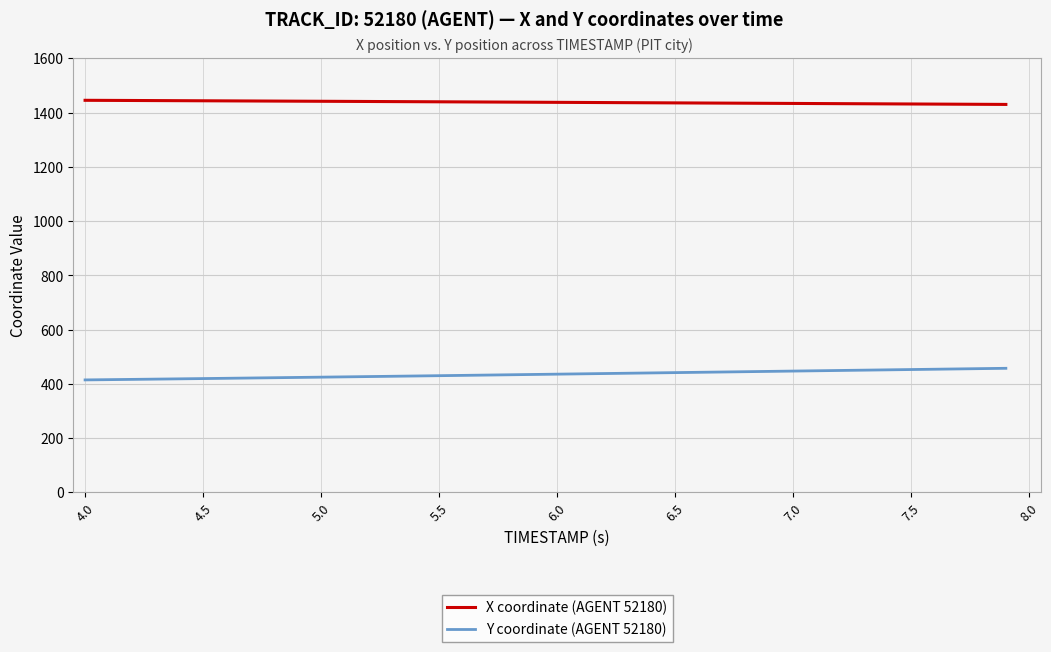

True or false: X coordinate (AGENT 52180) and Y coordinate (AGENT 52180) intersect in this chart.

False